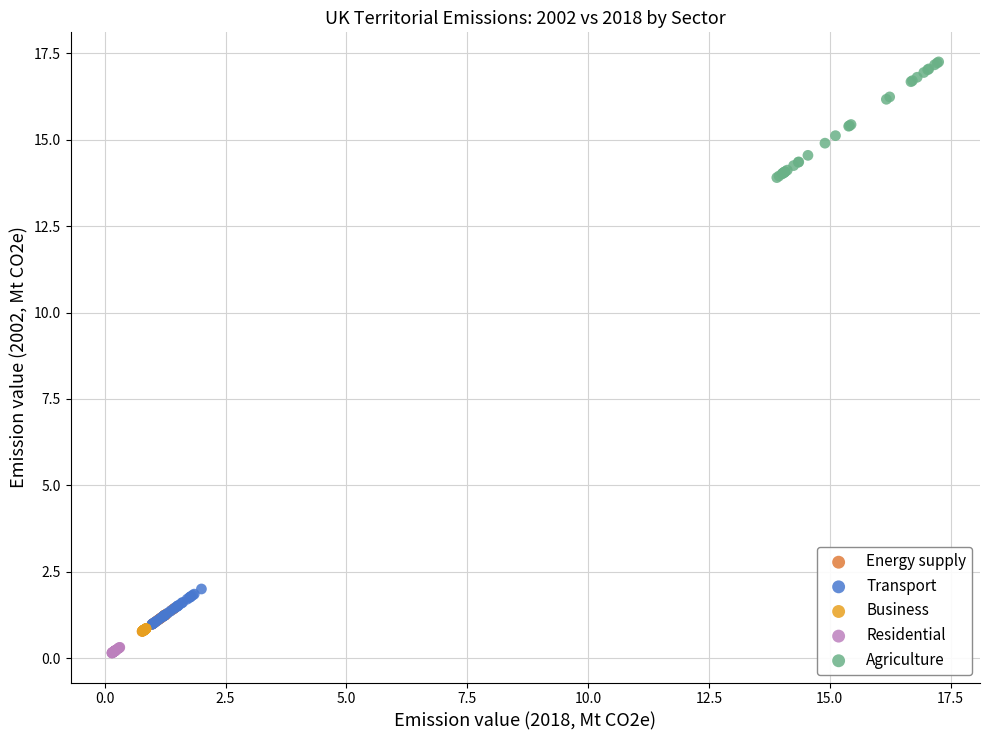

Which series reaches the maximum Y coordinate?

Agriculture